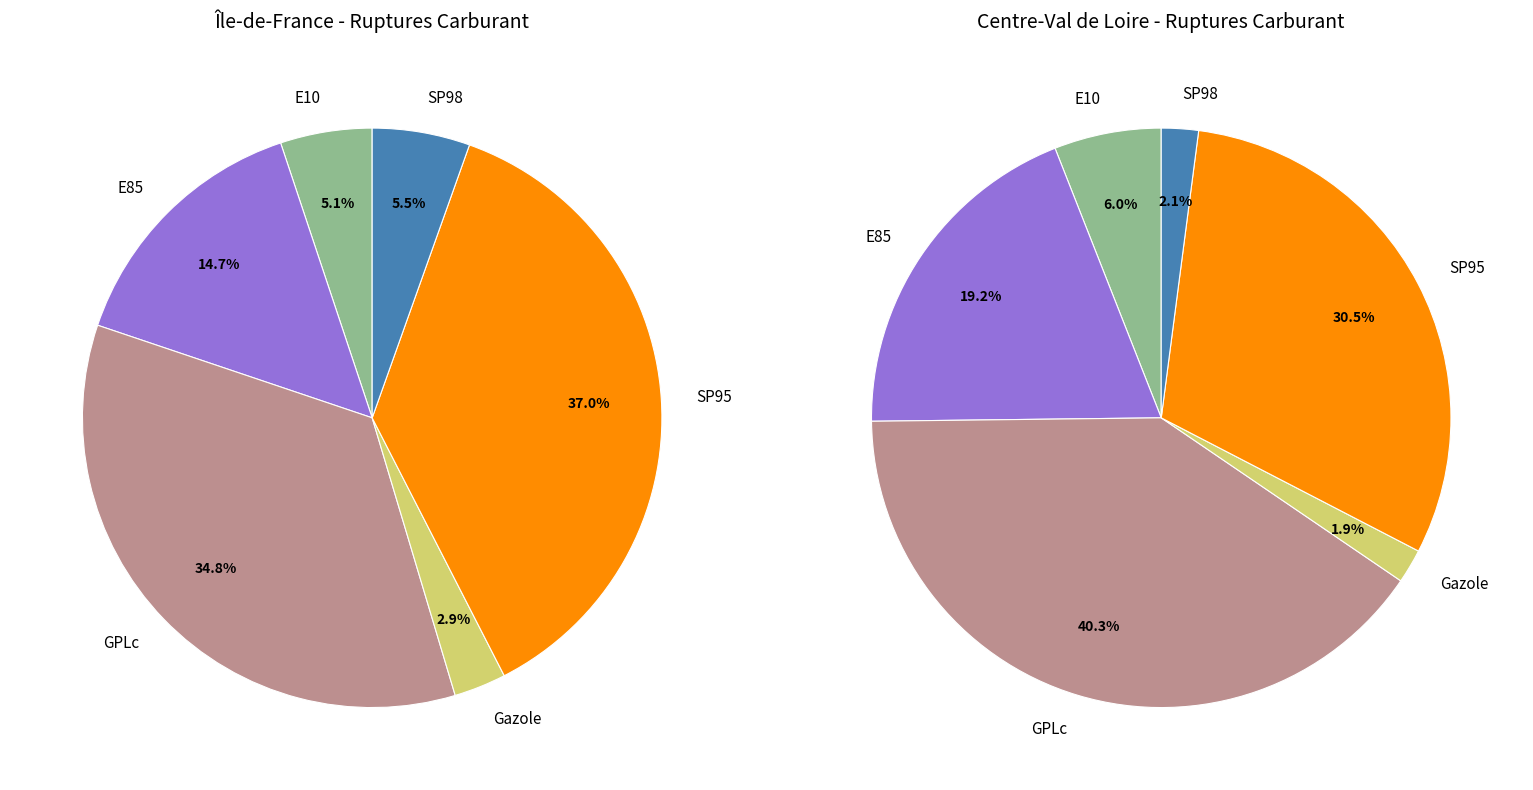

To the nearest percent, what is the average slice percentage?

17%